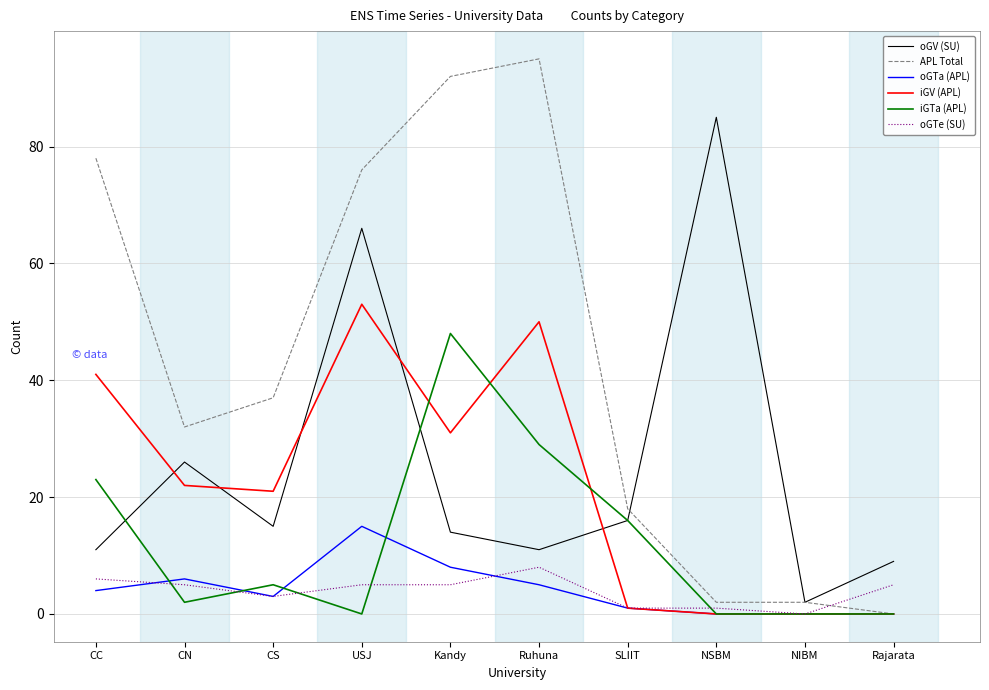

At which category does the chart reach its peak across all series?

Ruhuna